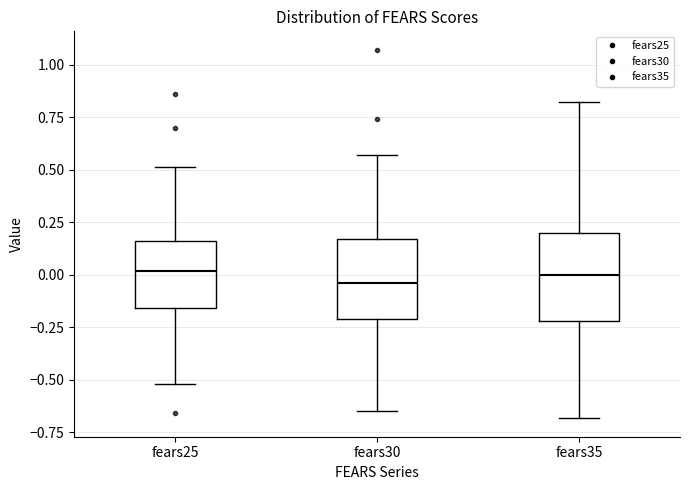

Where is the upper edge of the box for fears35 on the y-axis? The values are not printed on the chart, so give them approximately, as read against the axis.

0.20